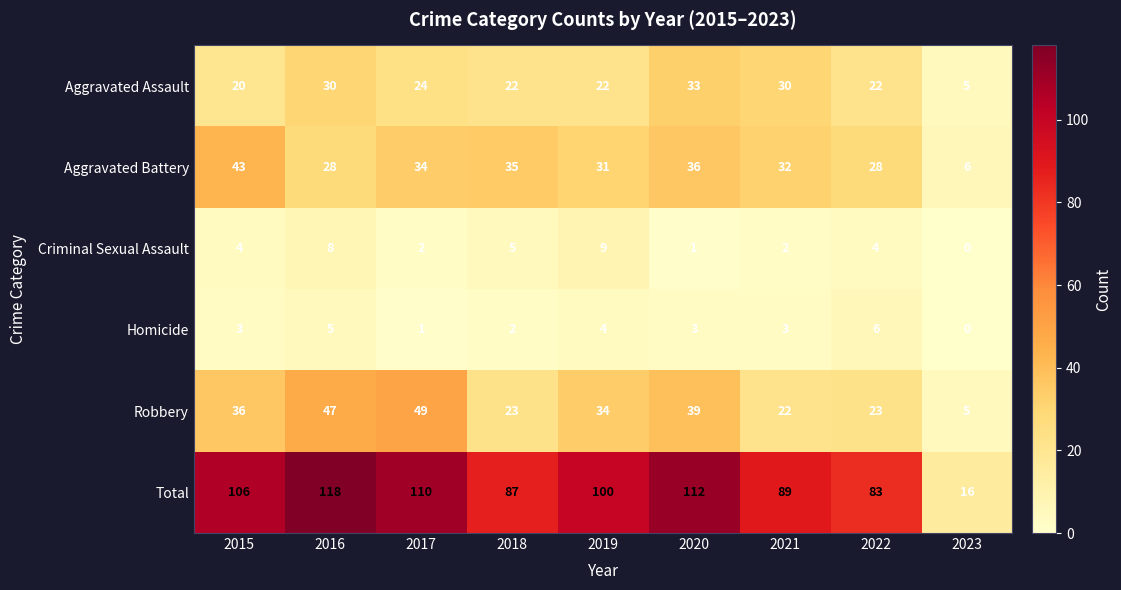

What is the difference between the maximum and minimum values in the Robbery series?

44